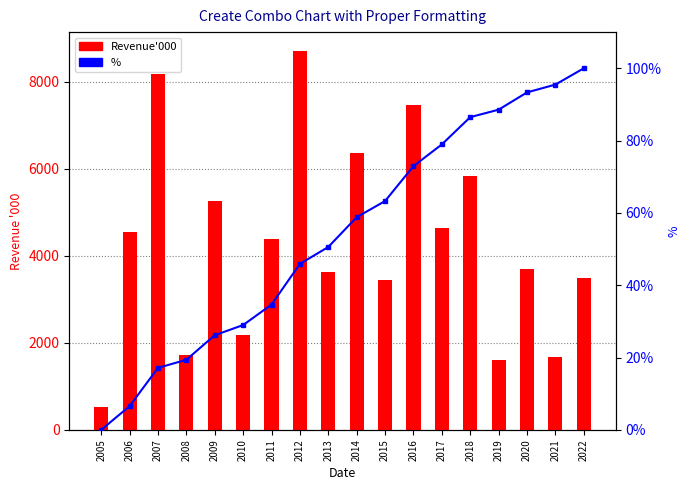

Which category has the lowest value in the Revenue'000 series?

2005